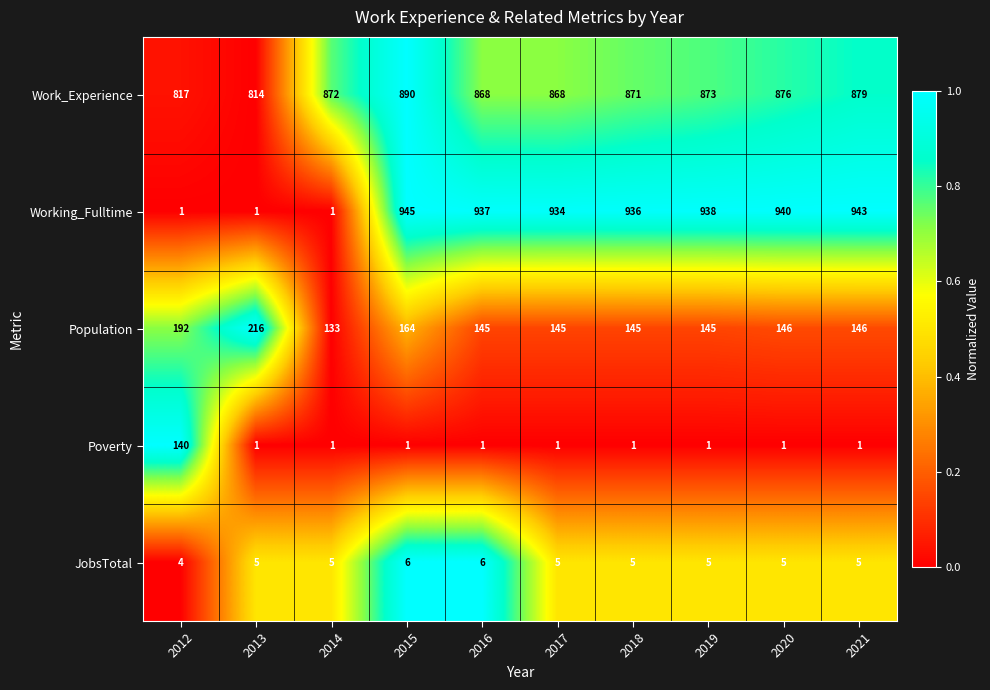

Rank the series by their maximum value, from lowest to highest.

JobsTotal, Poverty, Population, Work_Experience, Working_Fulltime